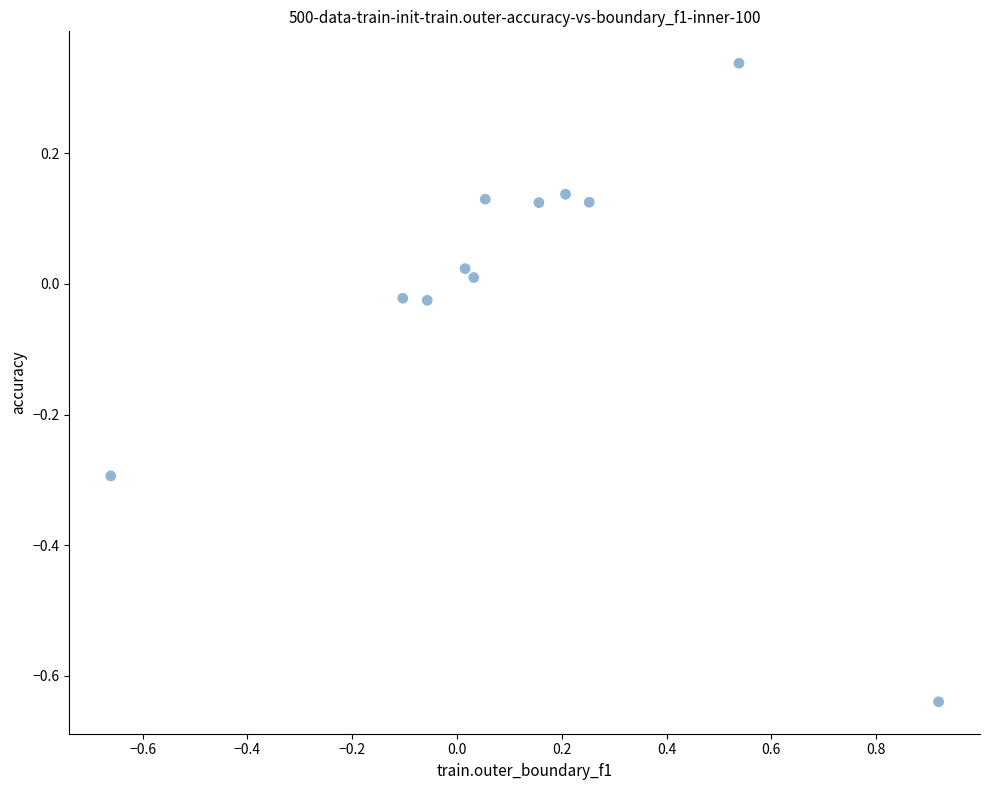

What is the range of X values (max minus min)?

1.6